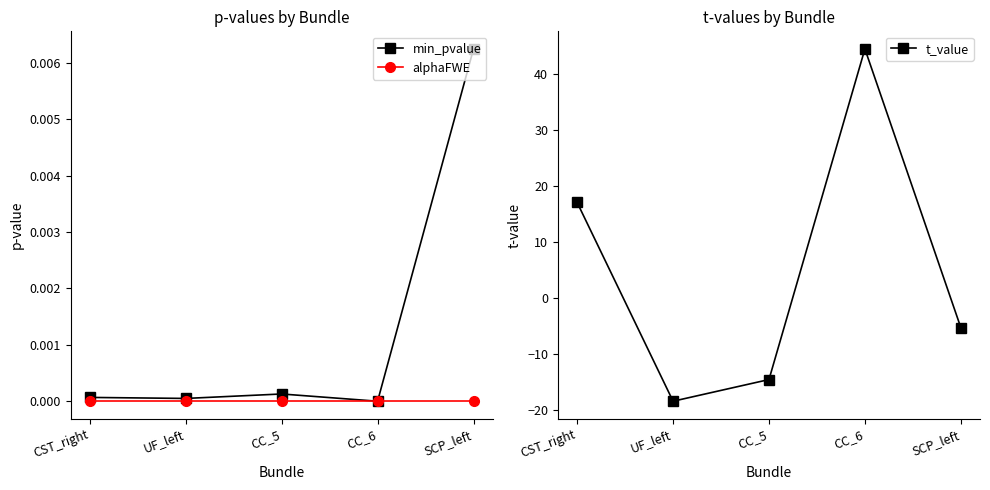

Is this an area chart (filled region under the line)?

No